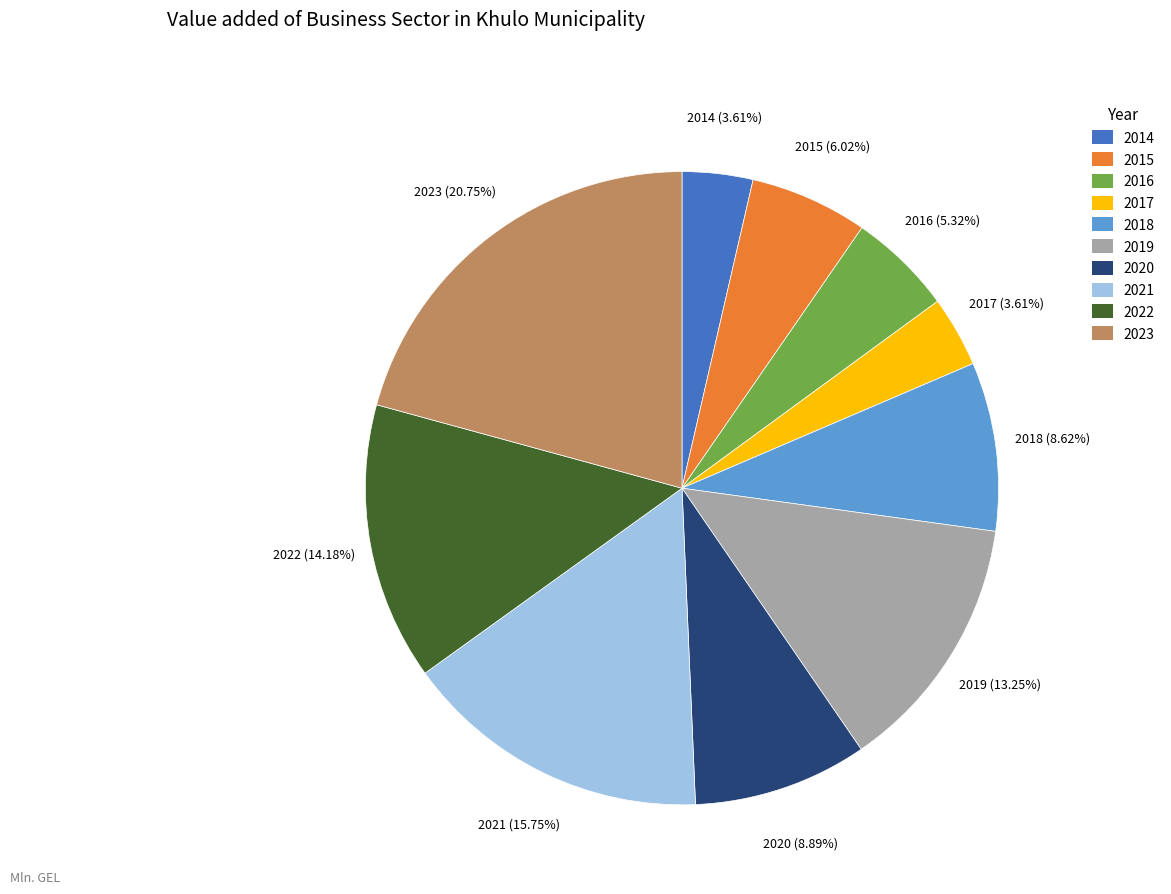

Which category has the biggest portion of the pie?

2023